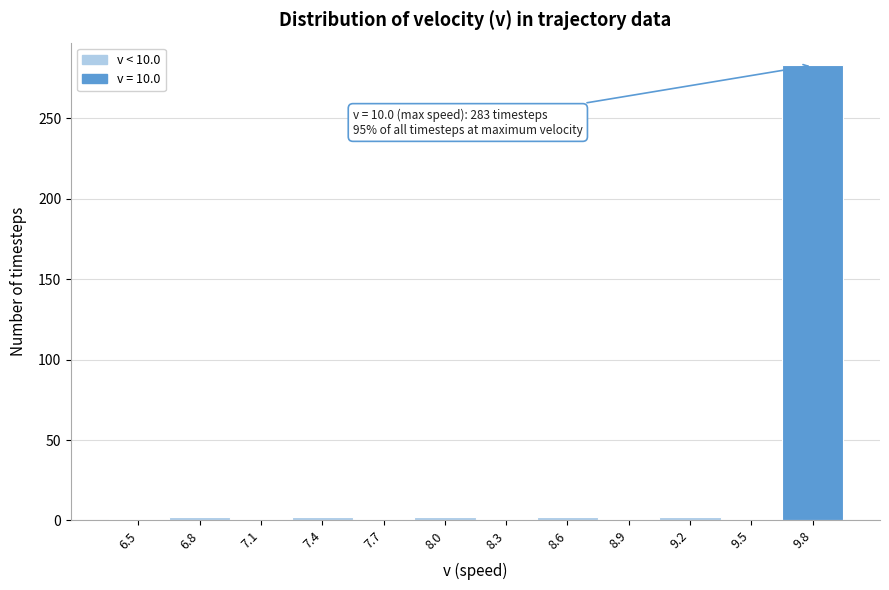

The chart shows a value of 2 at 8.6. True or false?

True